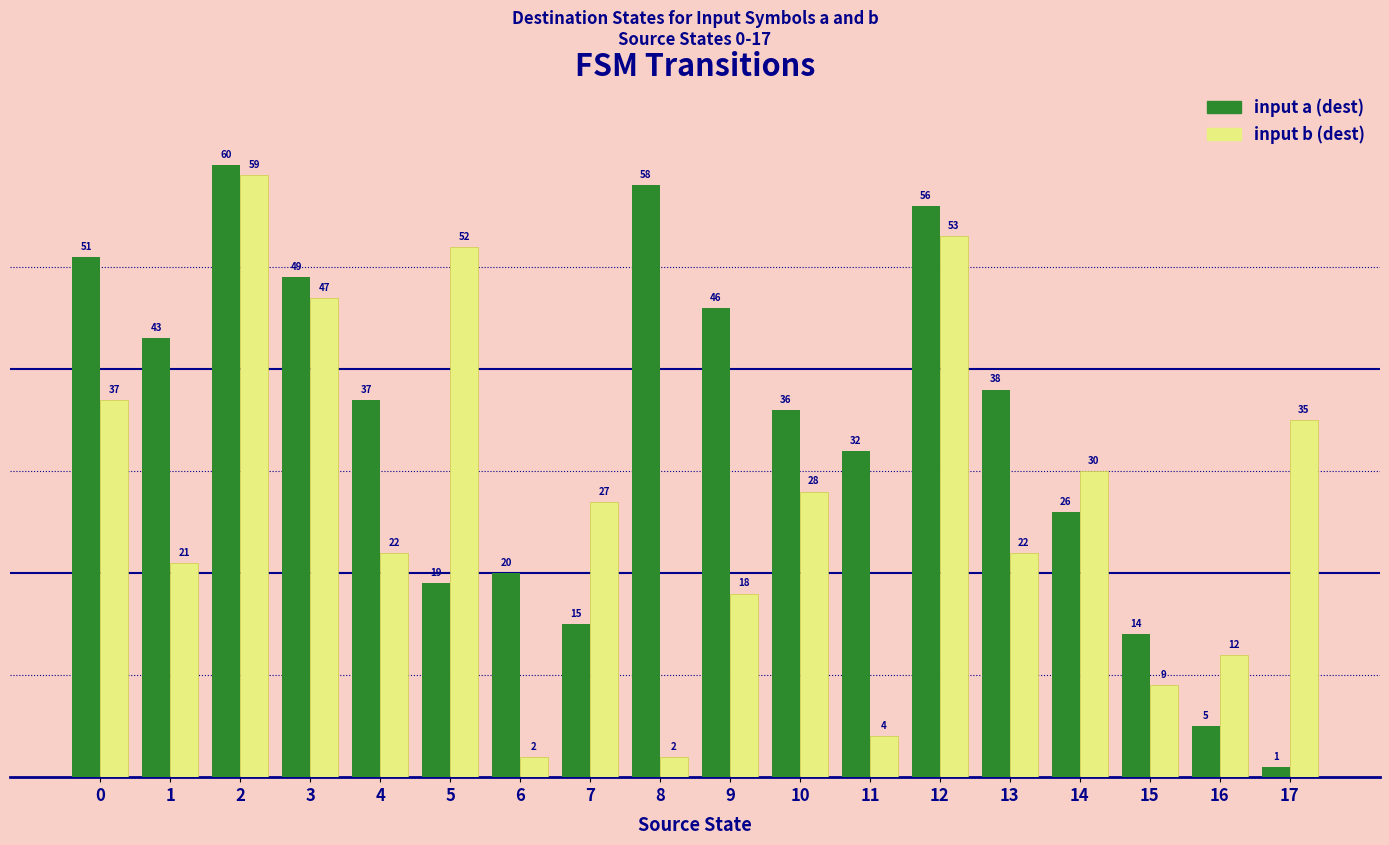

Reading left to right, what are all the values shown in this chart?

input a (dest): 51	43	60	49	37	19	20	15	58	46	36	32	56	38	26	14	5	1
input b (dest): 37	21	59	47	22	52	2	27	2	18	28	4	53	22	30	9	12	35